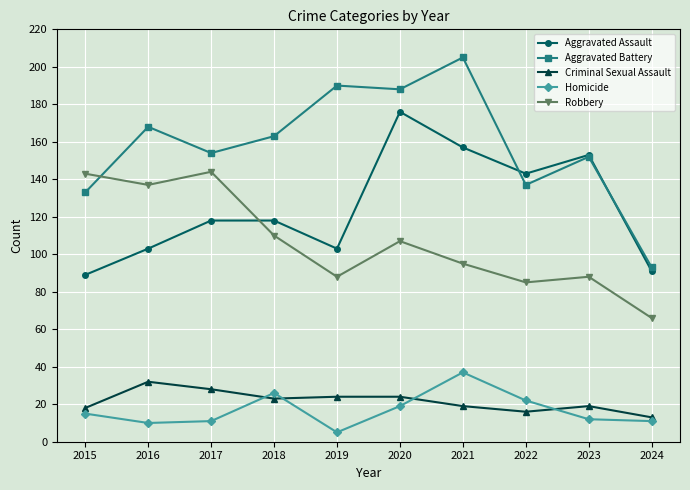

True or false: Aggravated Battery and Robbery cross at least once.

True